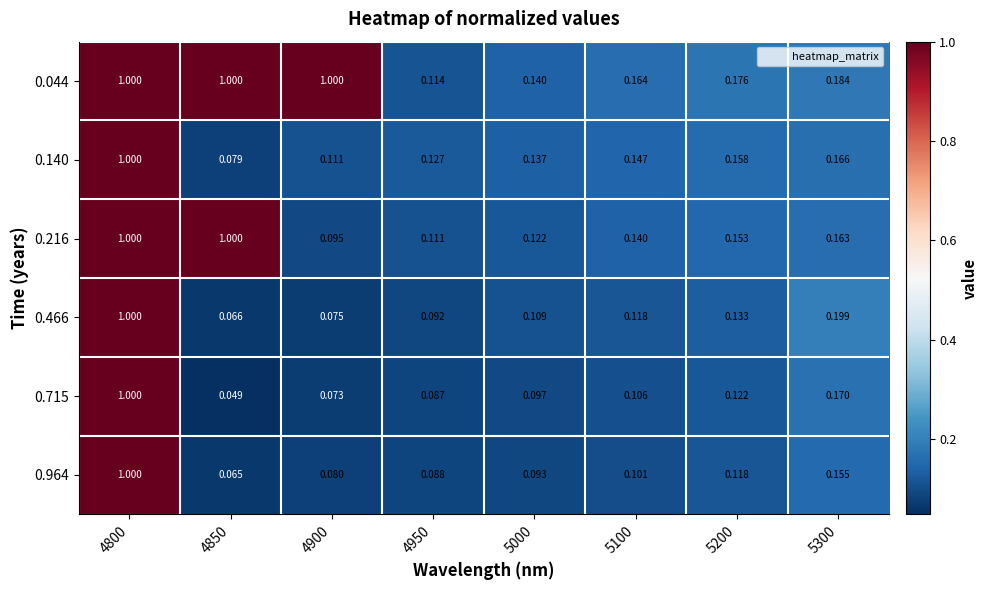

How many series are shown in this chart?

6